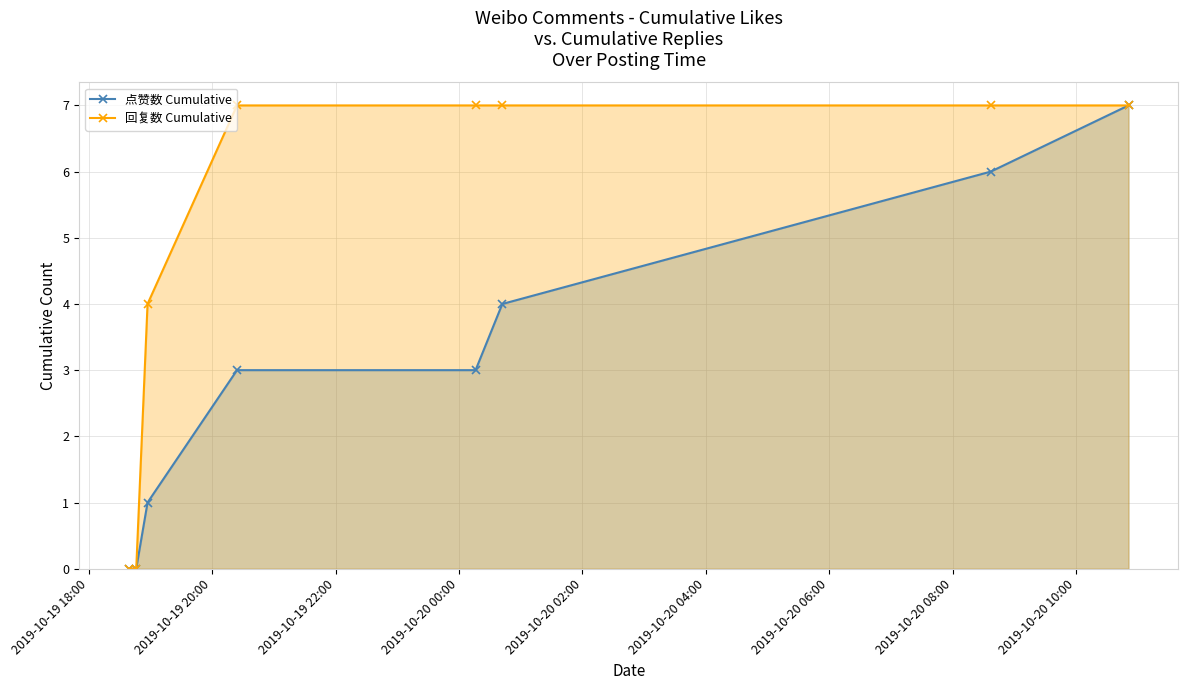

What is the difference between the second highest and minimum values in the 回复数 Cumulative series?

7